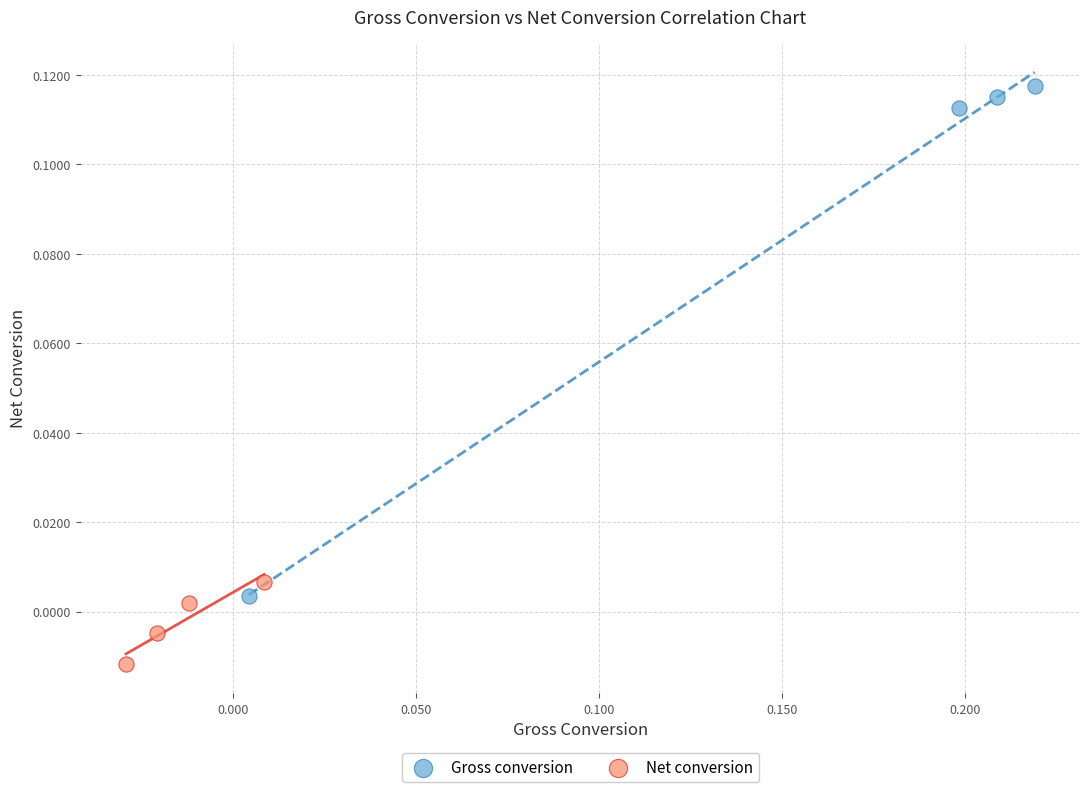

Which series has the widest spread of Y values?

Gross conversion